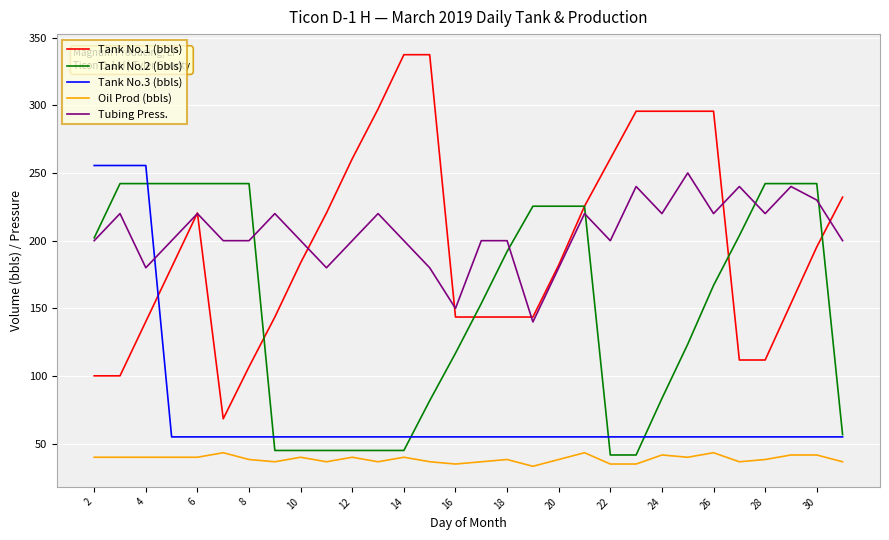

What is the minimum value for Tank No.3 (bbls)?

55.1